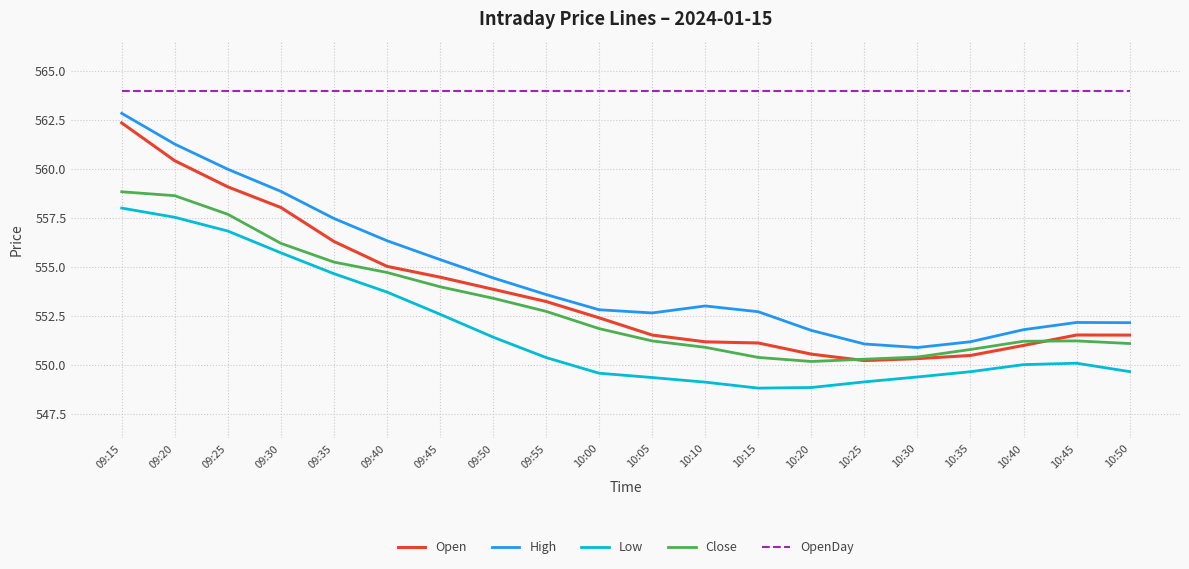

What position from the right is 09:40?

15